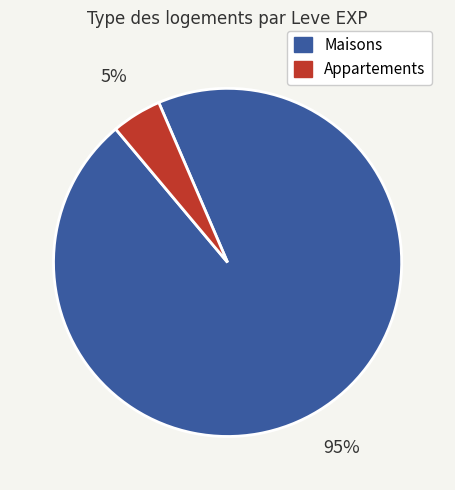

Does any single category account for the majority?

Yes